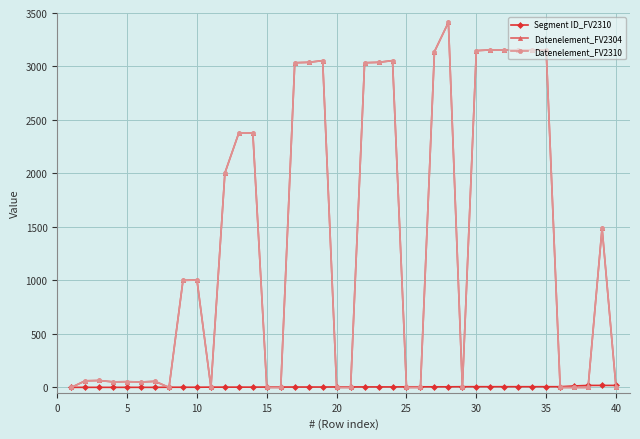

True or false: Segment ID_FV2310 and Datenelement_FV2304 cross at least once.

True